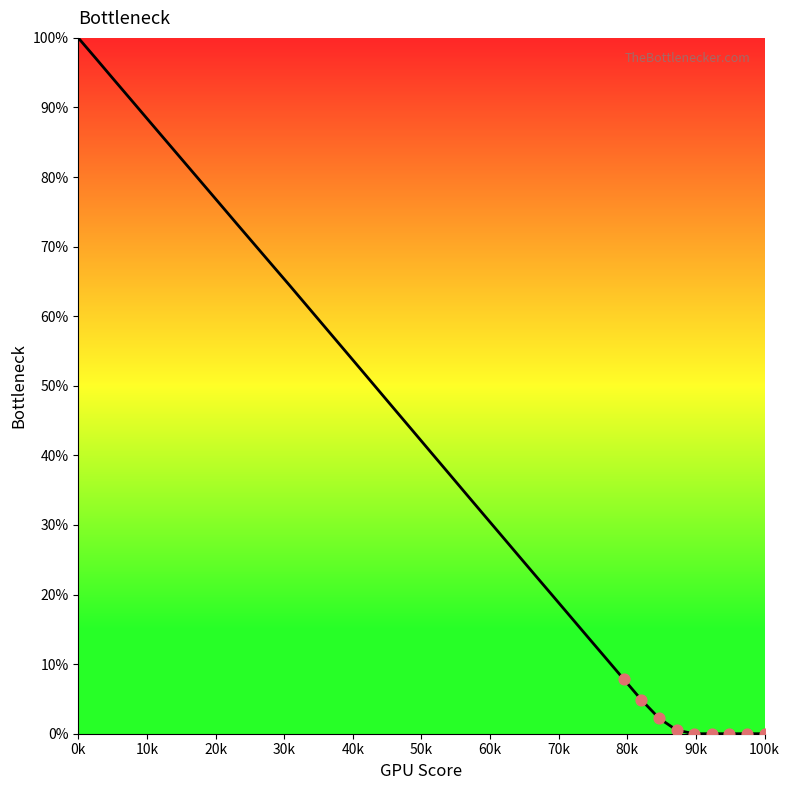

What is the difference between the maximum and minimum values?

100.0